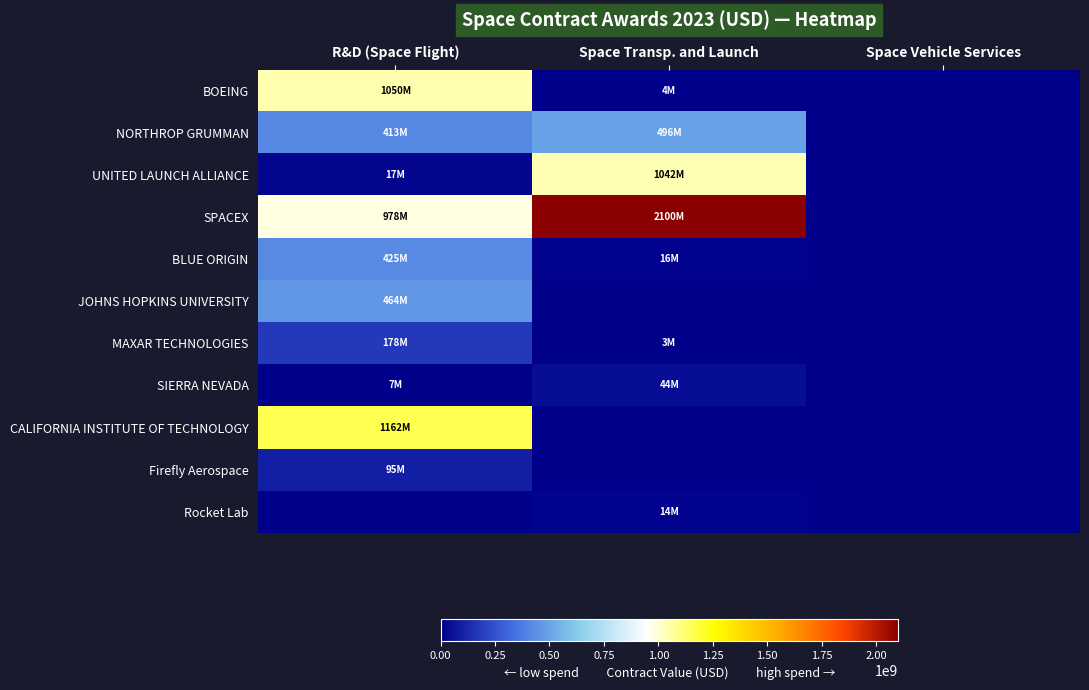

Reading left to right, list all the values displayed in this chart.

BOEING: R&D (Space Flight)=1049823879.6	Space Transp. and Launch=4000000.0	Space Vehicle Services=0.0
NORTHROP GRUMMAN: R&D (Space Flight)=412553272.0	Space Transp. and Launch=496133620.0	Space Vehicle Services=0.0
UNITED LAUNCH ALLIANCE: R&D (Space Flight)=16626322.0	Space Transp. and Launch=1041630672.8	Space Vehicle Services=-164764.9
SPACEX: R&D (Space Flight)=978161481.1	Space Transp. and Launch=2099502522.0	Space Vehicle Services=0.0
BLUE ORIGIN: R&D (Space Flight)=425009984.0	Space Transp. and Launch=15834404.0	Space Vehicle Services=0.0
JOHNS HOPKINS UNIVERSITY: R&D (Space Flight)=463730917.0	Space Transp. and Launch=0.0	Space Vehicle Services=0.0
MAXAR TECHNOLOGIES: R&D (Space Flight)=177764326.0	Space Transp. and Launch=2637413.0	Space Vehicle Services=0.0
SIERRA NEVADA: R&D (Space Flight)=7300020.0	Space Transp. and Launch=44254333.6	Space Vehicle Services=0.0
CALIFORNIA INSTITUTE OF TECHNOLOGY: R&D (Space Flight)=1161676364.2	Space Transp. and Launch=0.0	Space Vehicle Services=0.0
Firefly Aerospace: R&D (Space Flight)=94871677.0	Space Transp. and Launch=0.0	Space Vehicle Services=0.0
Rocket Lab: R&D (Space Flight)=0.0	Space Transp. and Launch=14099000.0	Space Vehicle Services=0.0